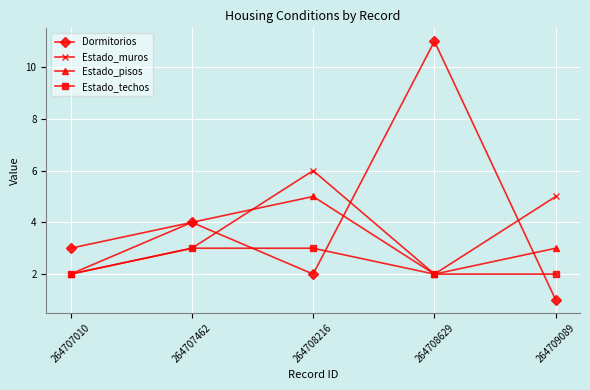

List the series in order of their overall mean, highest first.

Dormitorios, Estado_muros, Estado_pisos, Estado_techos